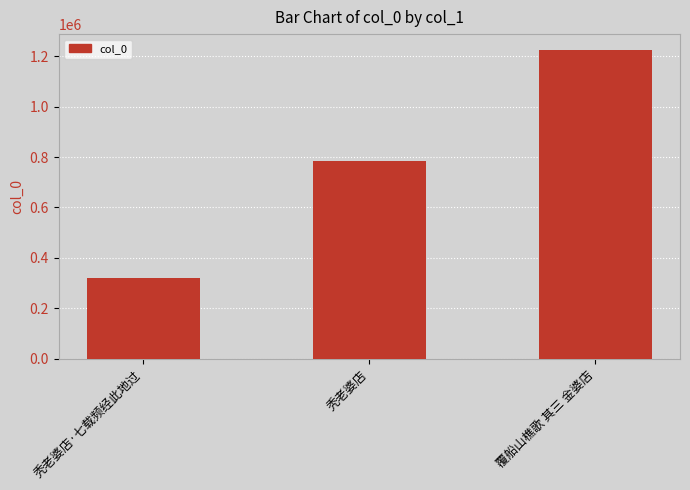

At which category does the chart reach its peak across all series?

覆船山樵歌 其三 金婆店